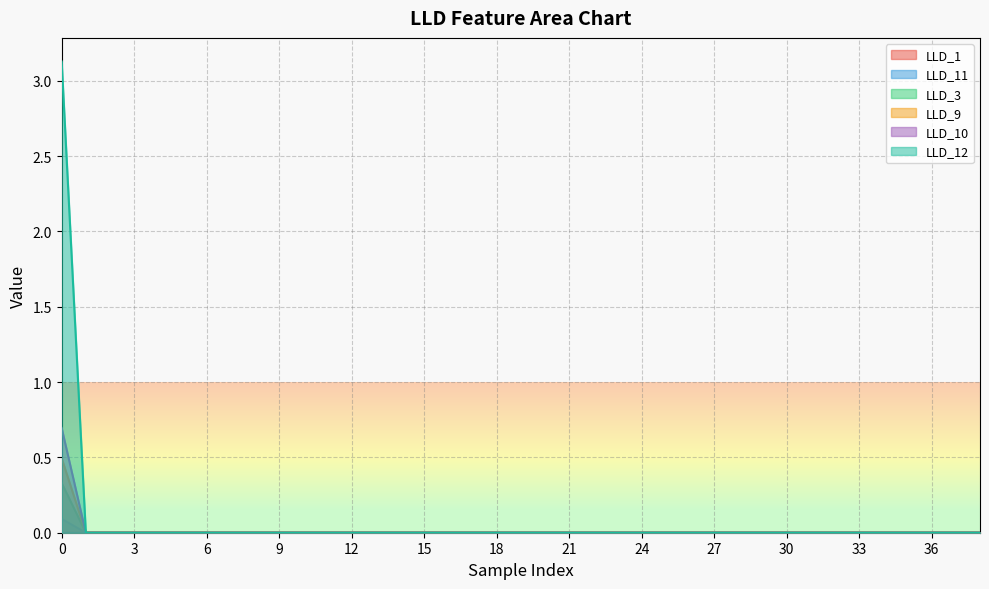

How many lines are shown in the chart?

6